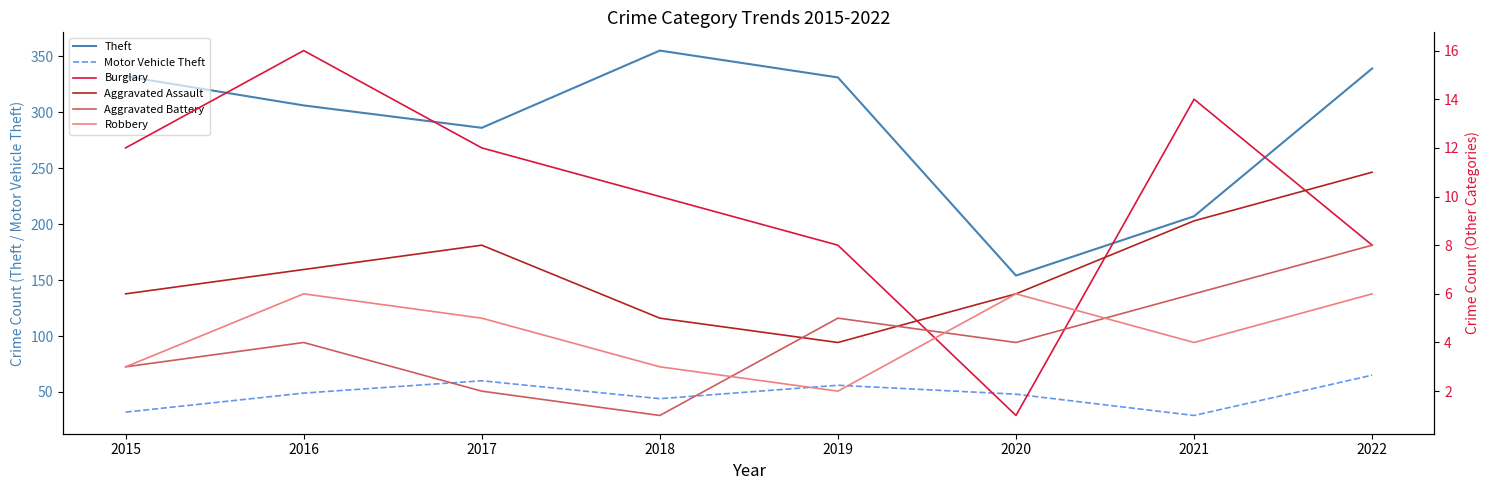

Is this an area chart (filled region under the line)?

No